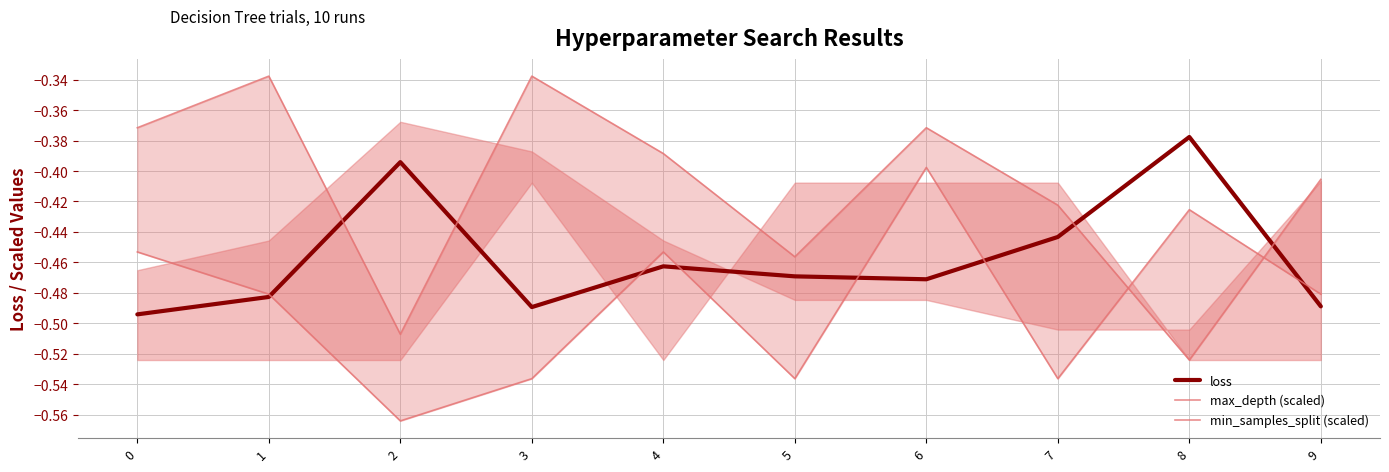

Is it true that max_depth (scaled) equals -0.4 at 9?

True